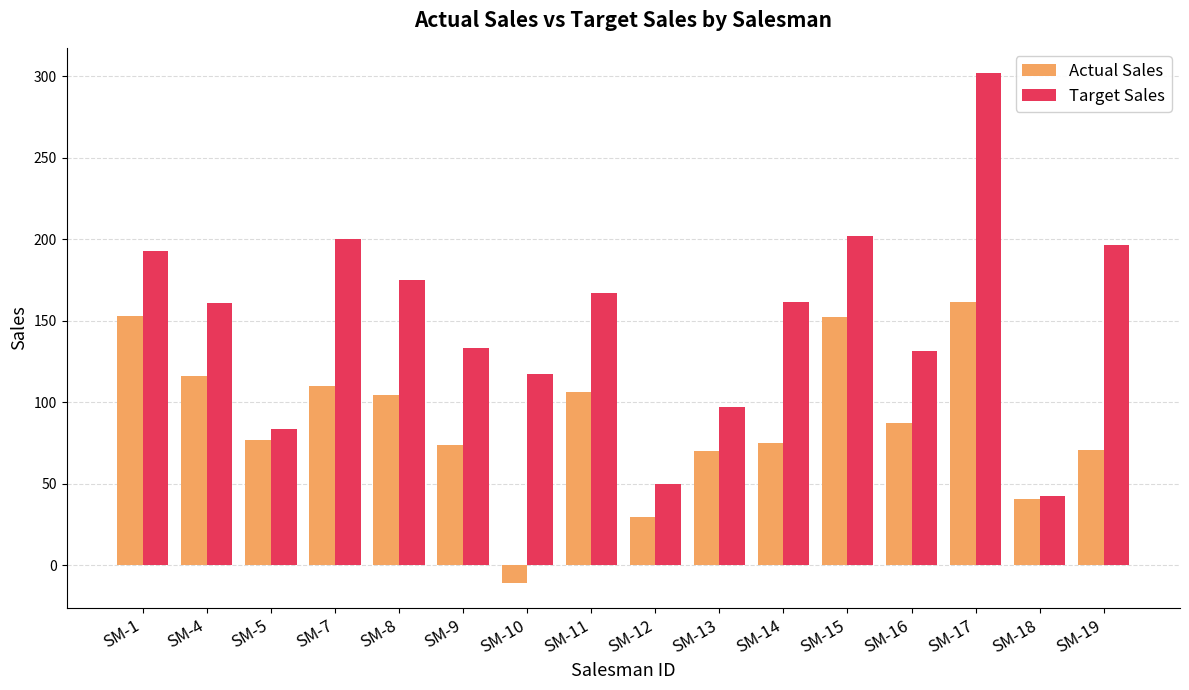

What is the difference between the maximum and minimum values in the Actual Sales series?

172.0